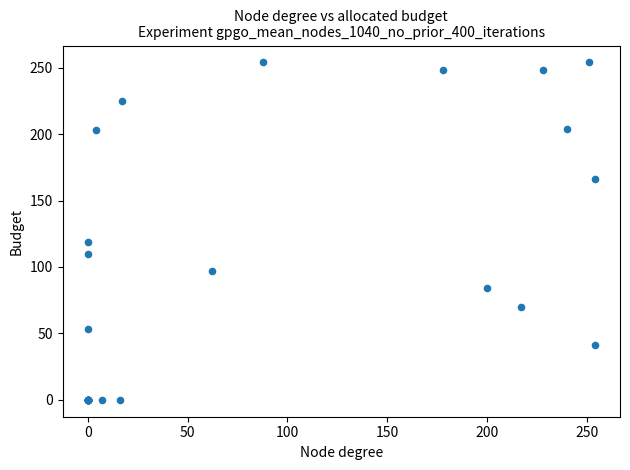

What Y value in the scatter plot is closest to 127?

119